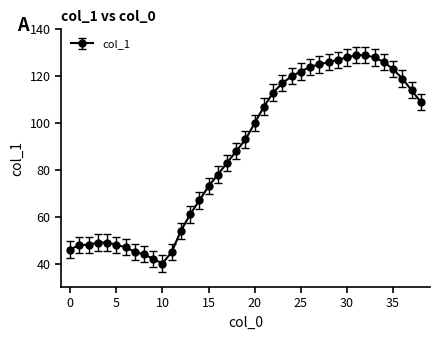

What is the smallest value displayed?

40